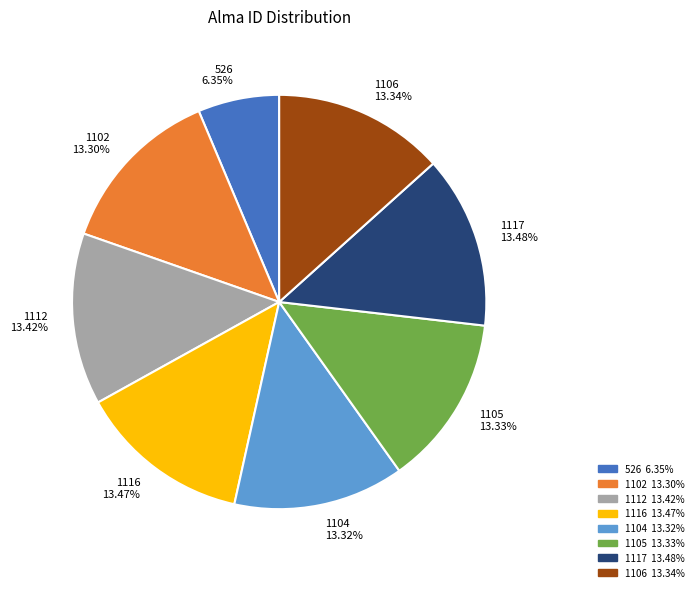

To the nearest percent, what is the difference between the largest and smallest slice percentages?

7%